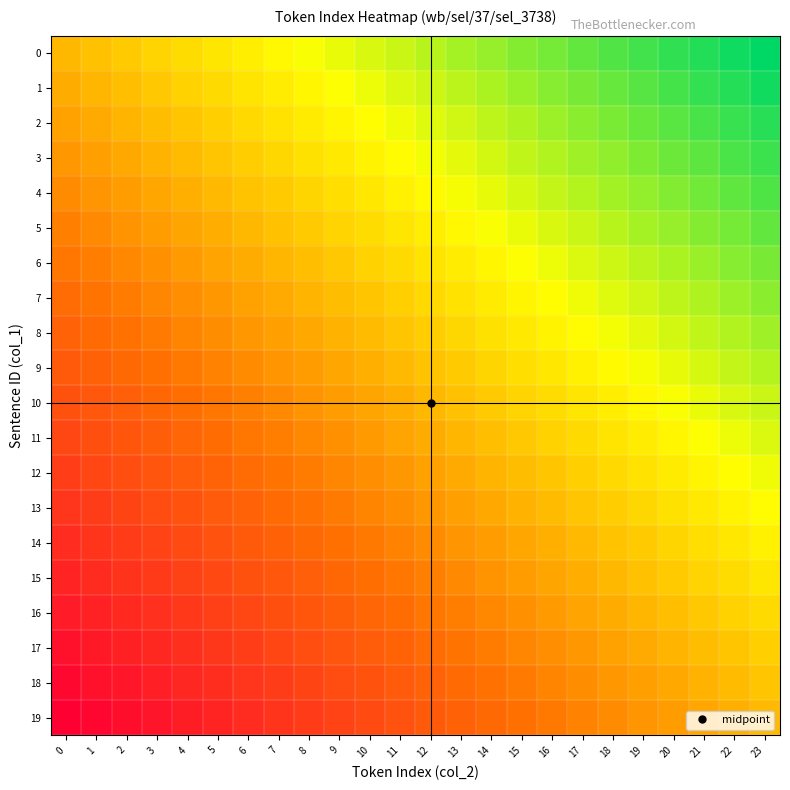

At how many categories does at least one series exceed 0?

24